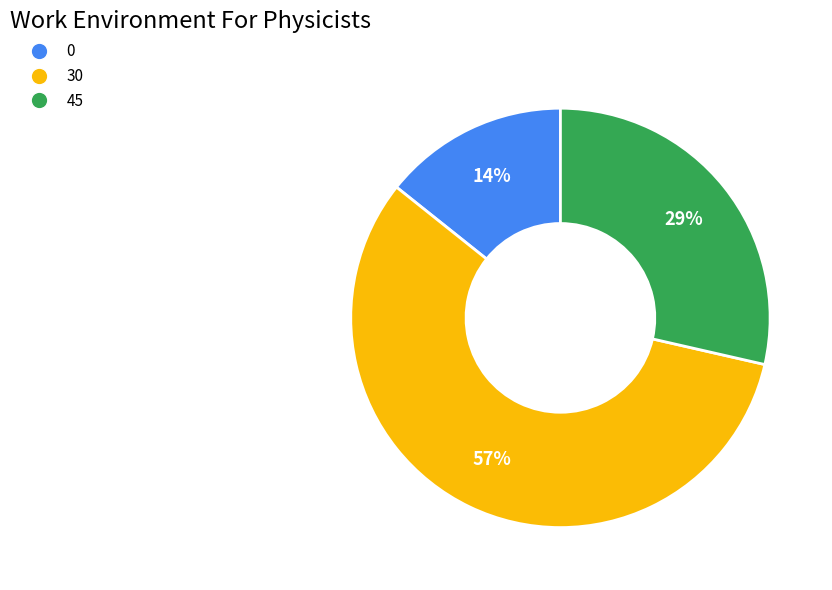

Which category has the smallest portion of the pie?

0